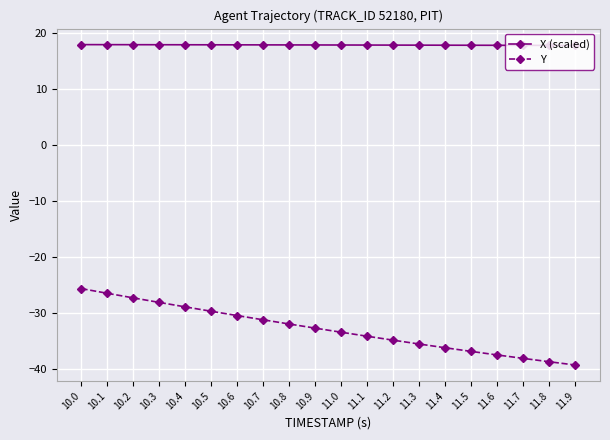

True or false: Y has more than 1 interior local peaks.

False